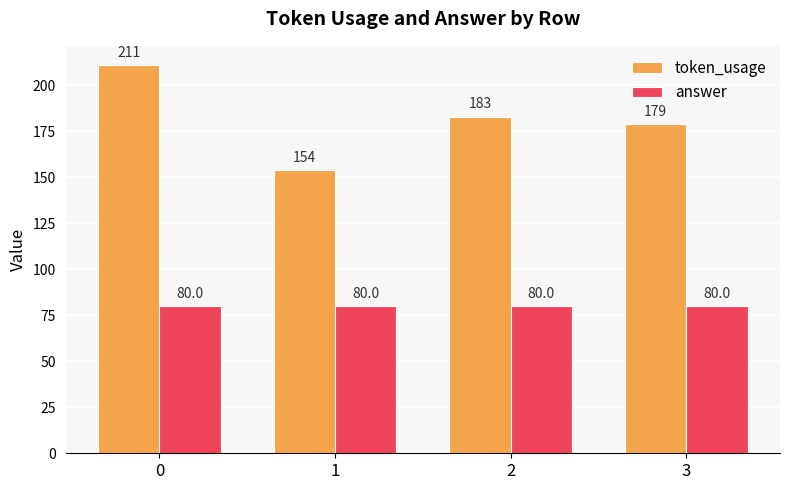

What is the highest value of the answer series?

80